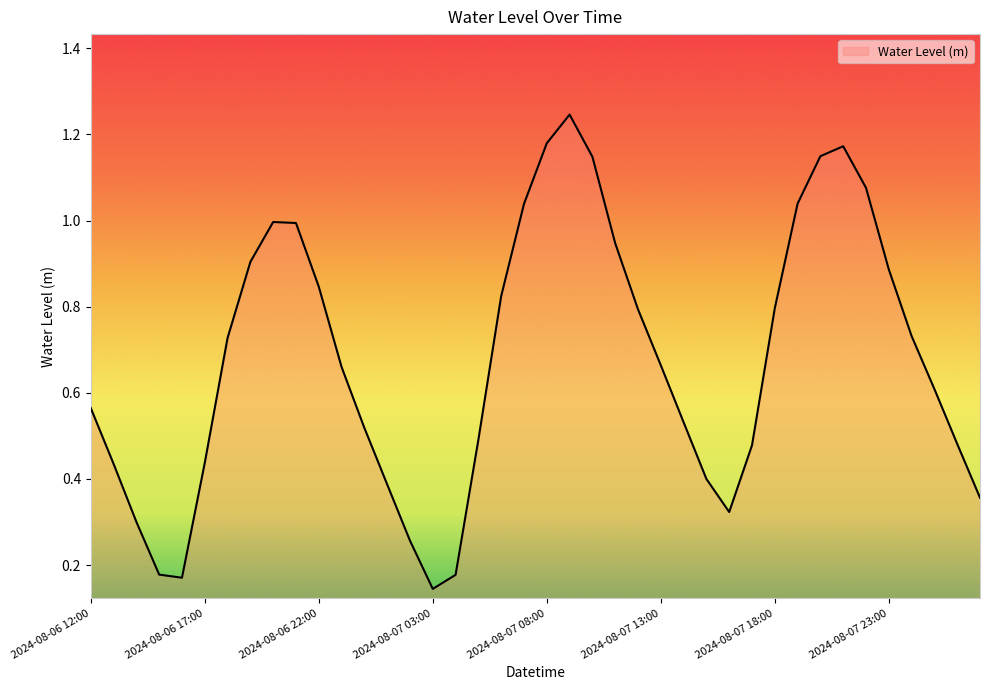

What is the difference between the maximum and second lowest values?

1.1